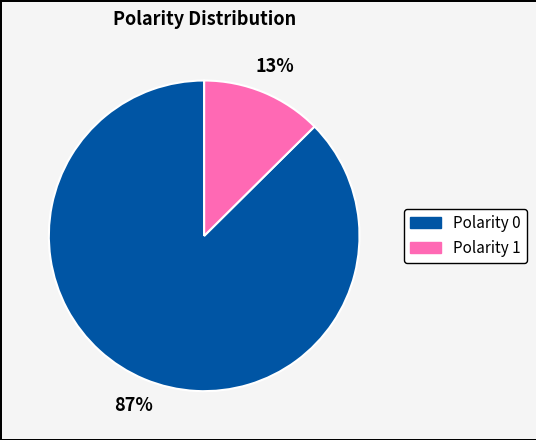

Between Polarity 1 and Polarity 0, which is larger?

Polarity 0